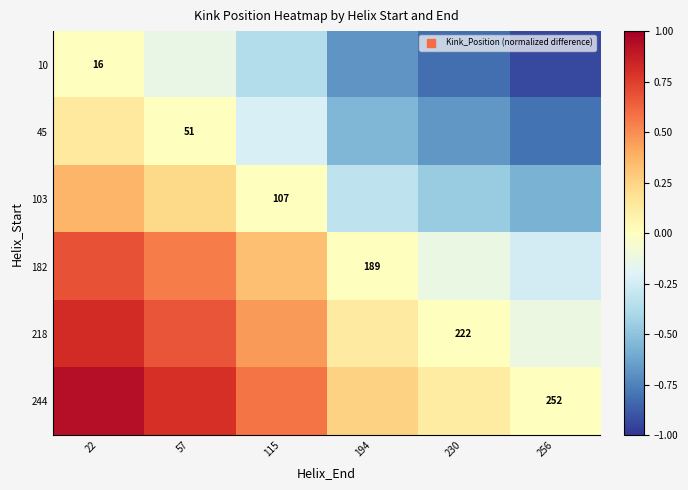

What is the sum of the 45 values at 115 and 230?

-0.9